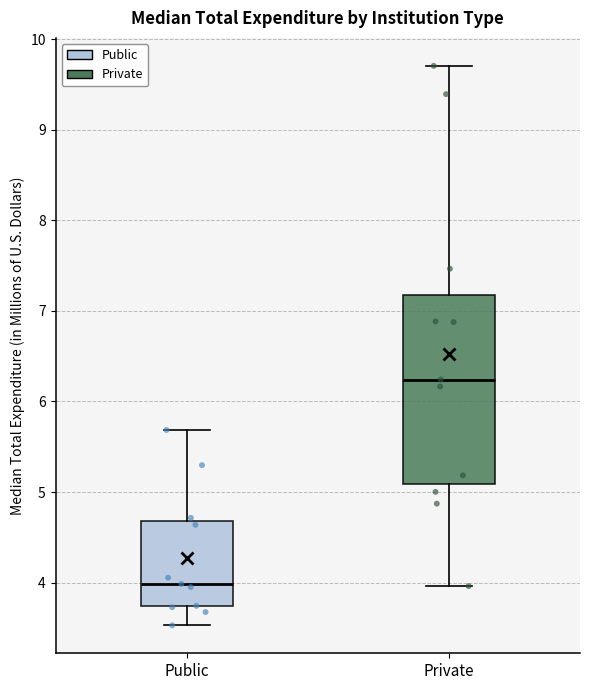

Where is the lower edge of the box for Public on the y-axis? The values are not printed on the chart, so give them approximately, as read against the axis.

3.7